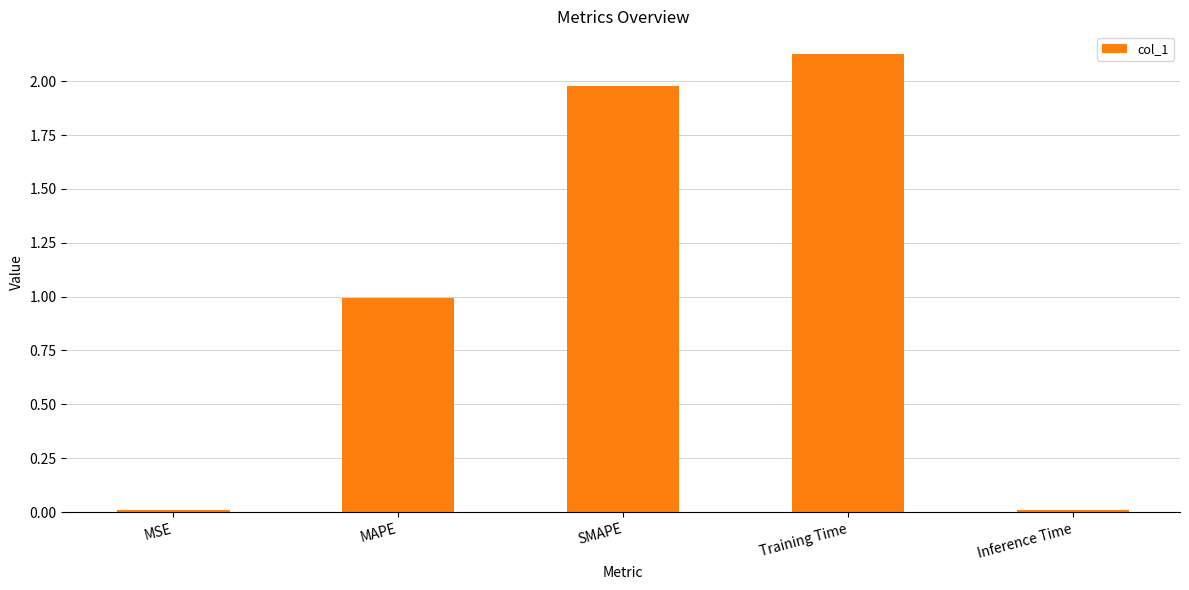

Between SMAPE and Inference Time, which is larger?

SMAPE